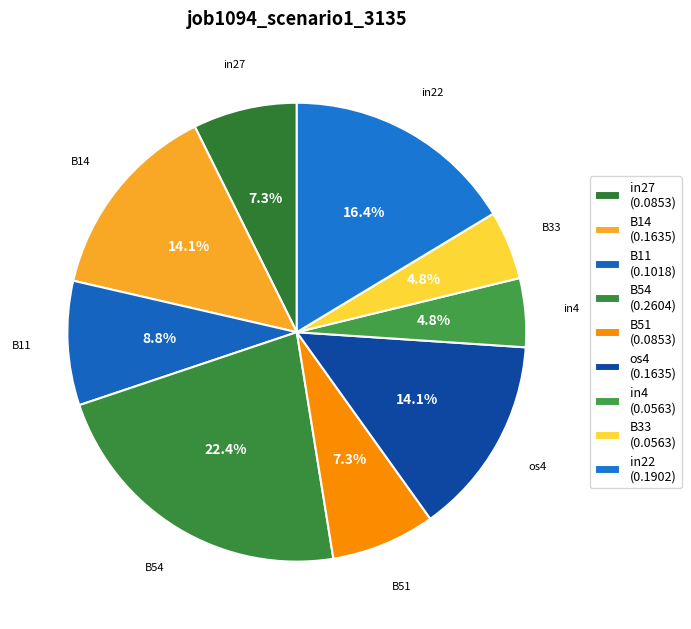

How many slices are in this pie chart?

9